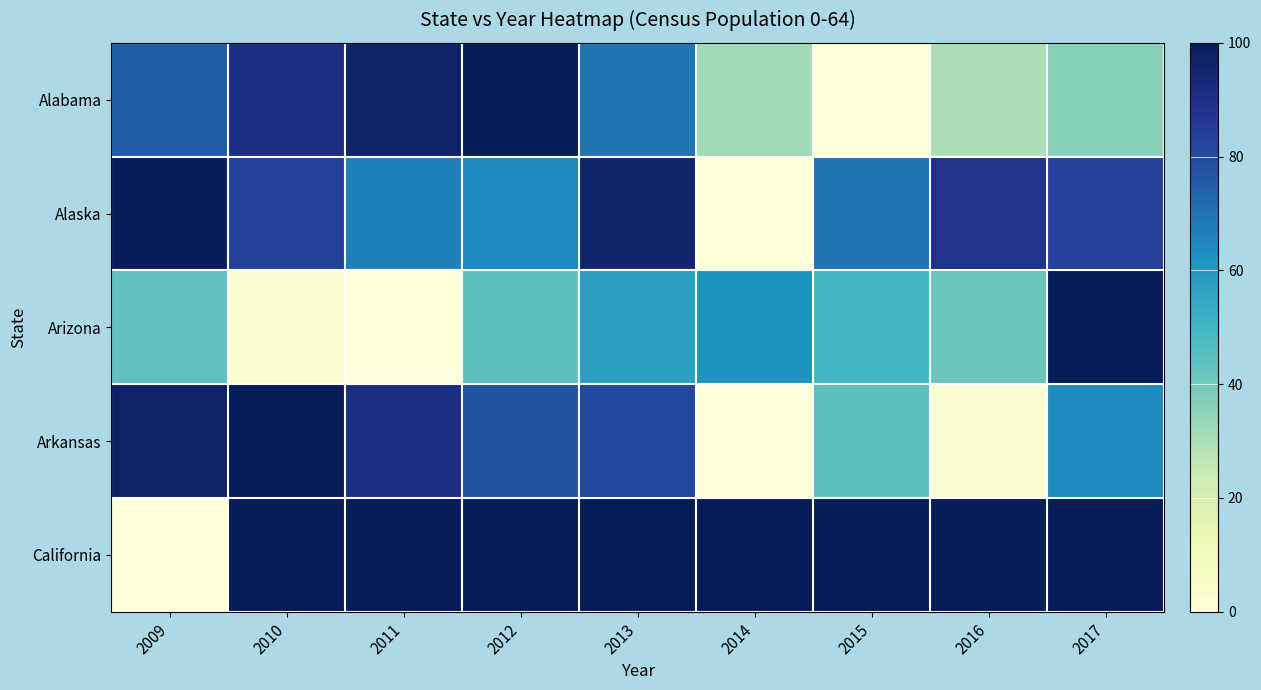

At how many categories does at least one series exceed 44?

9